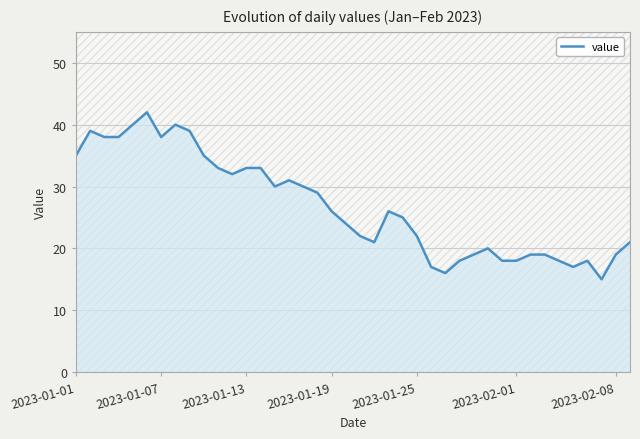

Reading left to right, transcribe all the data shown in this chart.

35	39	38	38	40	42	38	40	39	35	33	32	33	33	30	31	30	29	26	24	22	21	26	25	22	17	16	18	19	20	18	18	19	19	18	17	18	15	19	21